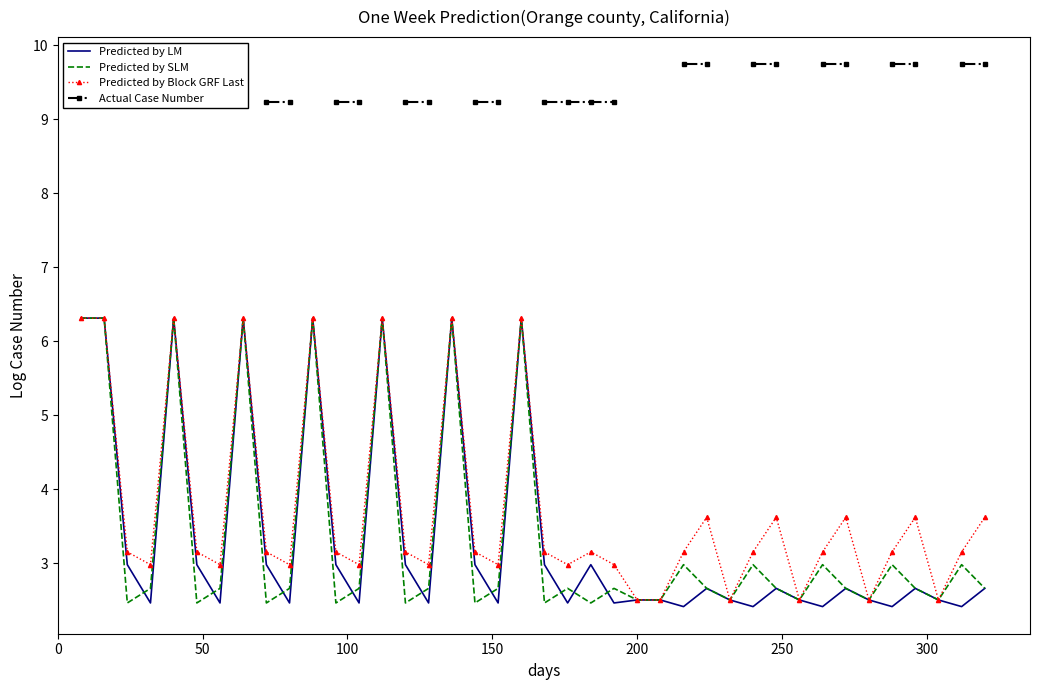

What are all the series names shown in the legend?

Predicted by LM, Predicted by SLM, Predicted by Block GRF Last, Actual Case Number